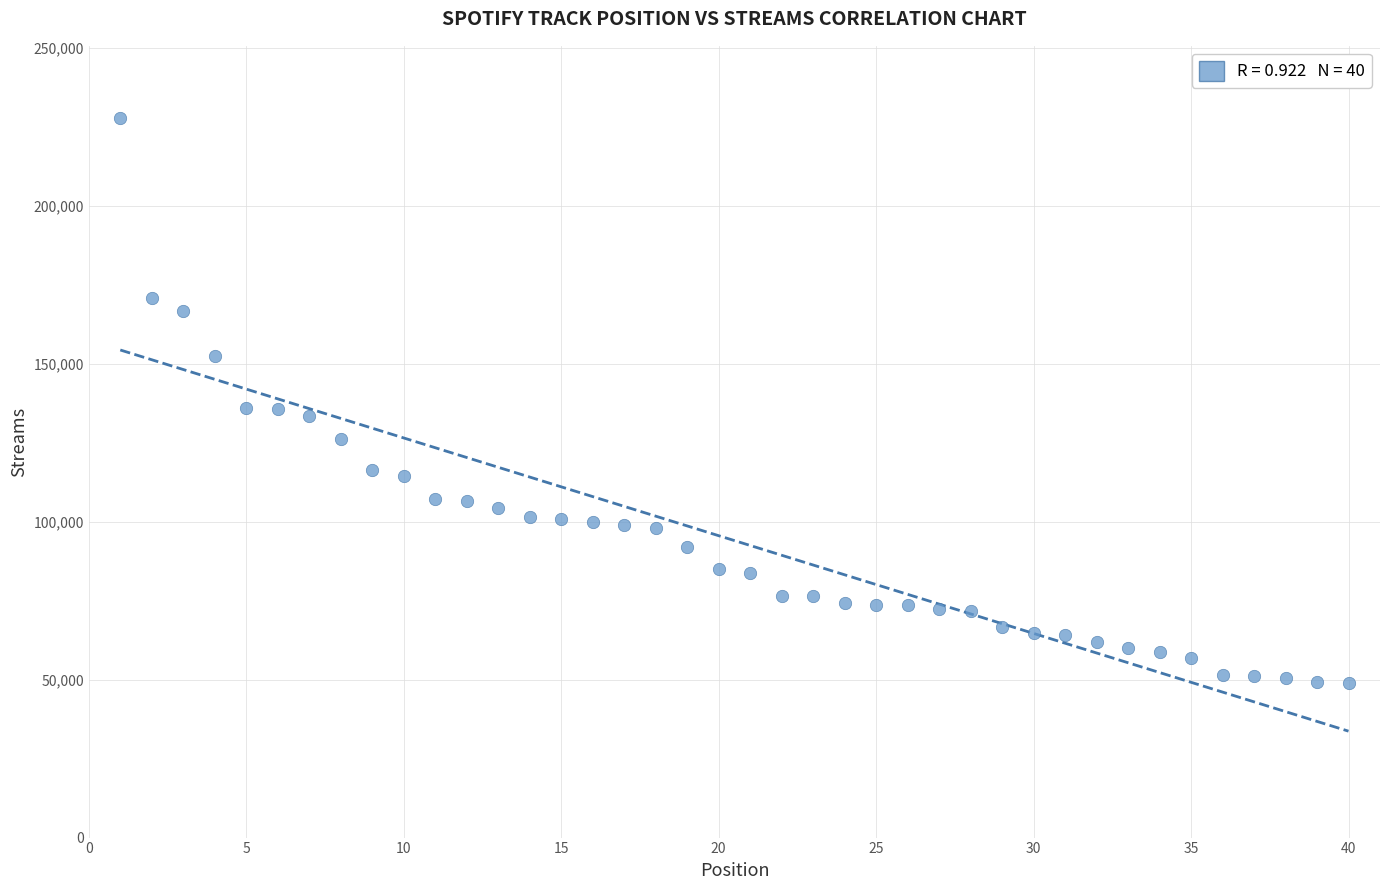

What is the range of Y values (max minus min)?

178828